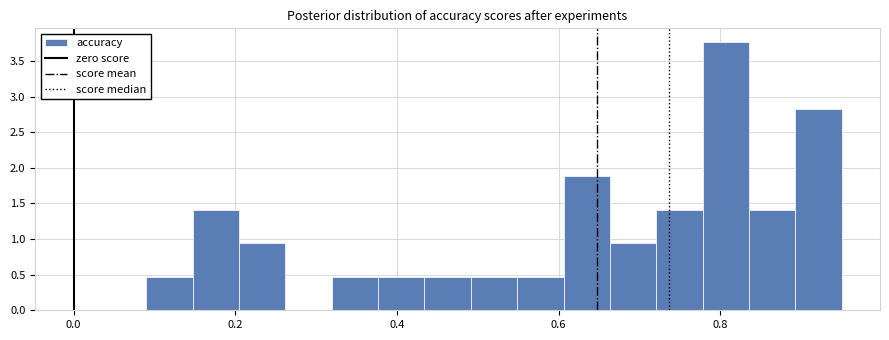

Read against the x-axis, roughly where is the centre of the tallest bar?

0.80